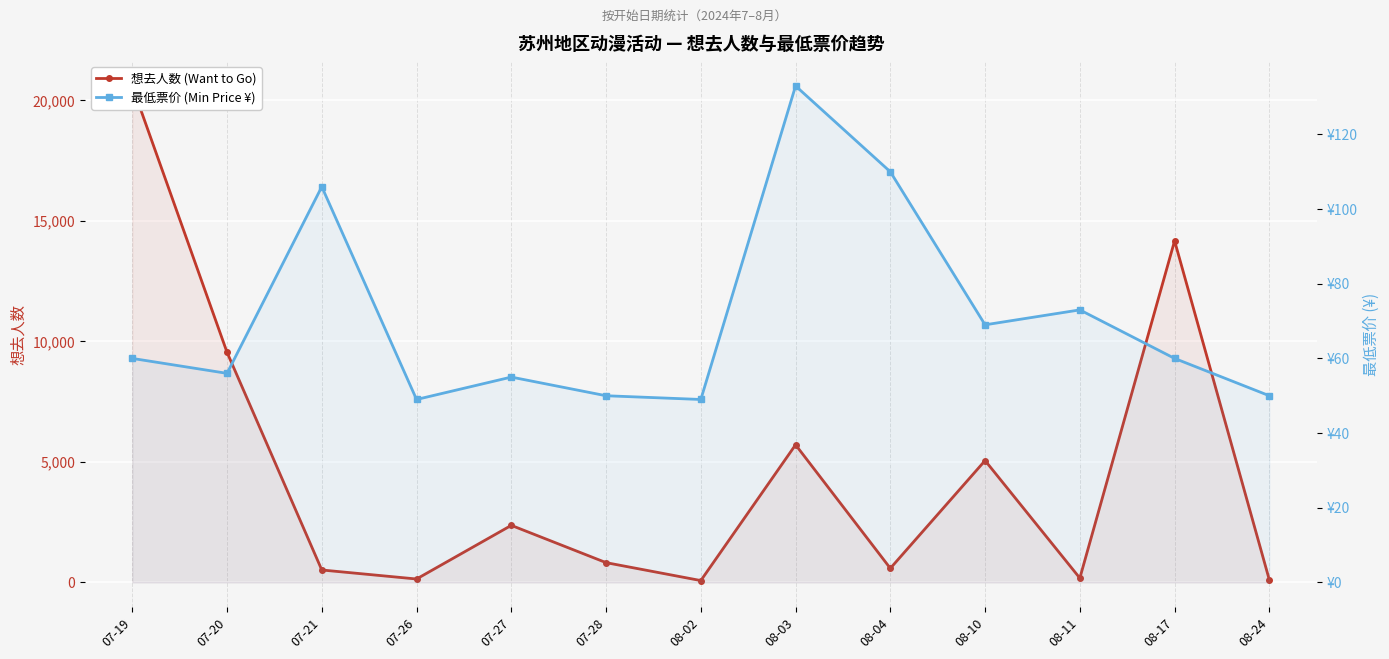

Between 08-24 and 07-20, which is larger?

07-20